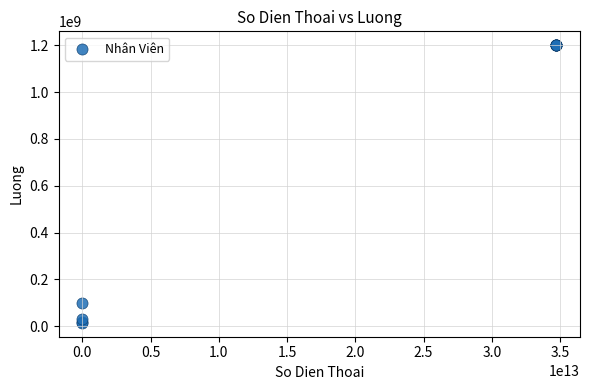

What Y value in the scatter plot is closest to 607500000?

99000000